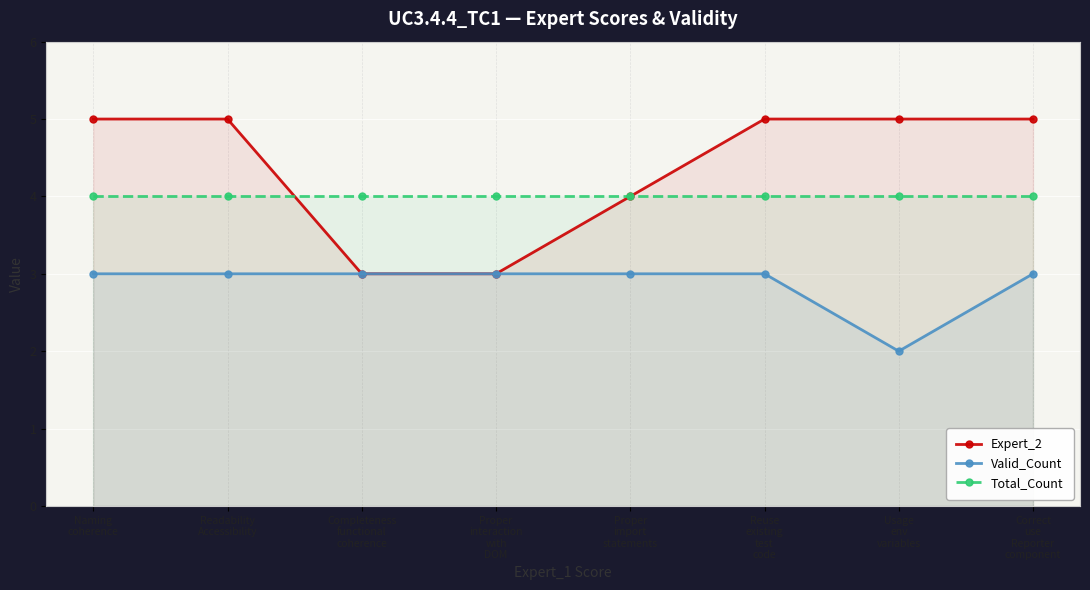

Count the Valid_Count values in the range 3 to 4.

7